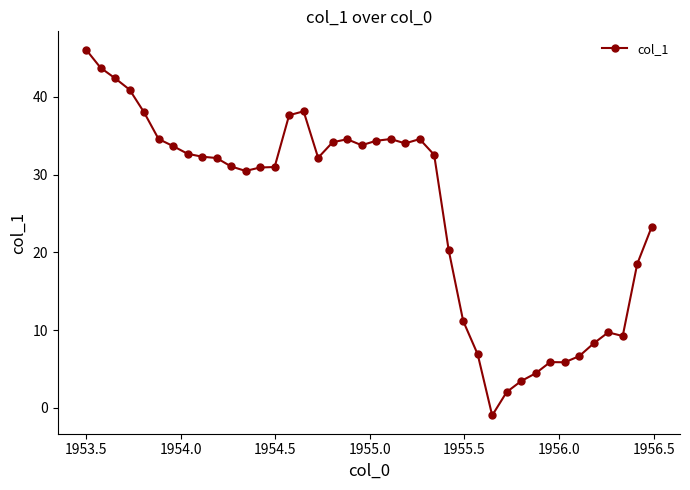

What is the greatest value displayed?

46.1